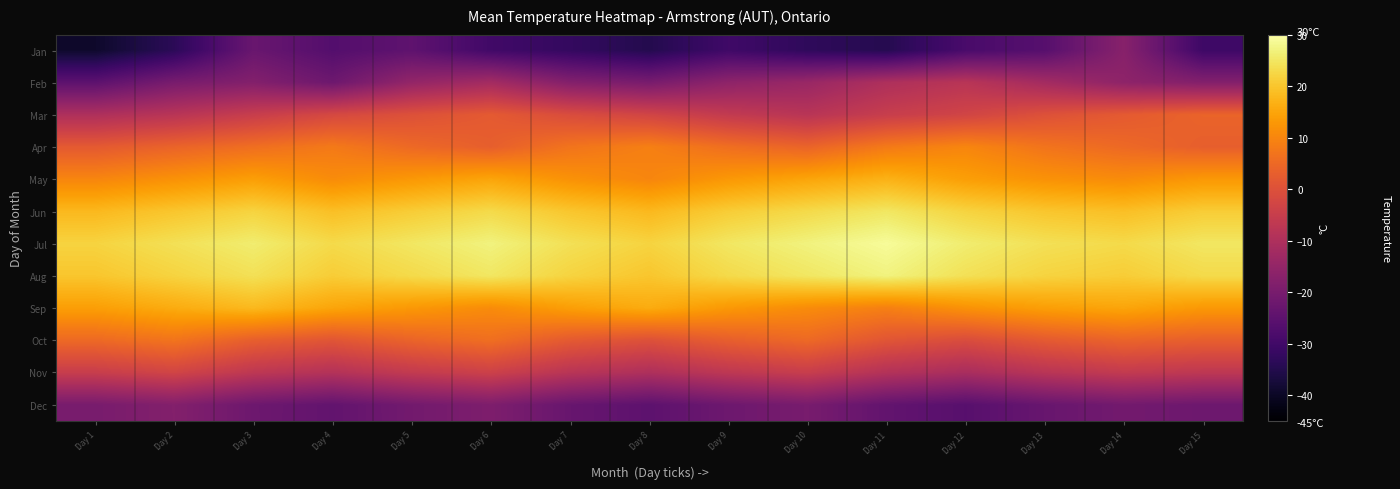

List the series in order of their peak value, lowest first.

Dec, Jan, Feb, Nov, Mar, Oct, Apr, May, Sep, Jun, Aug, Jul